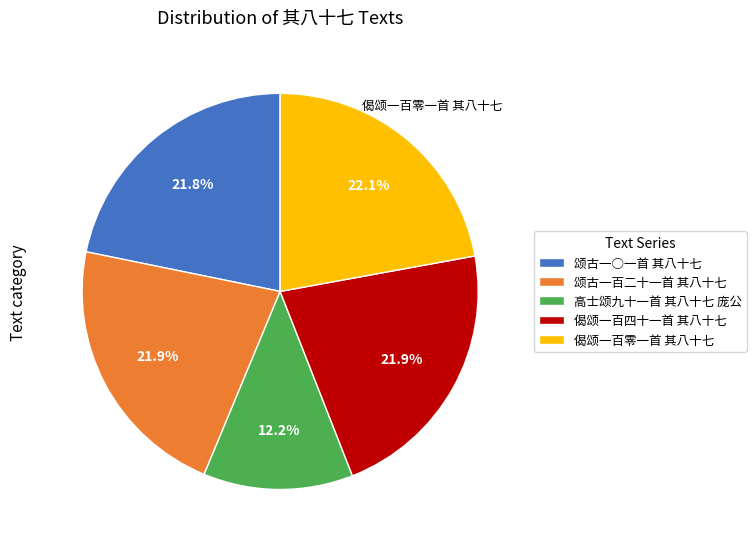

To the nearest percent, what is the average slice percentage?

20%